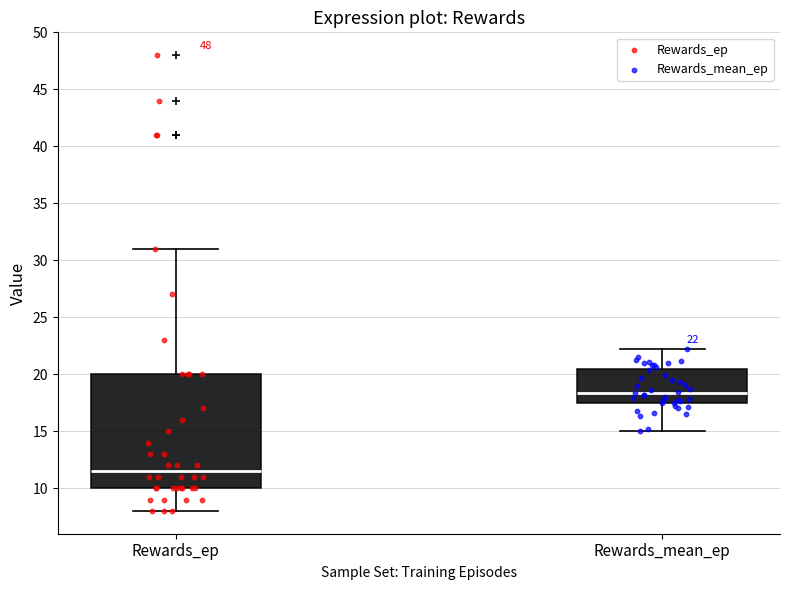

Which box is the tallest, from its lower edge to its upper edge?

Rewards_ep